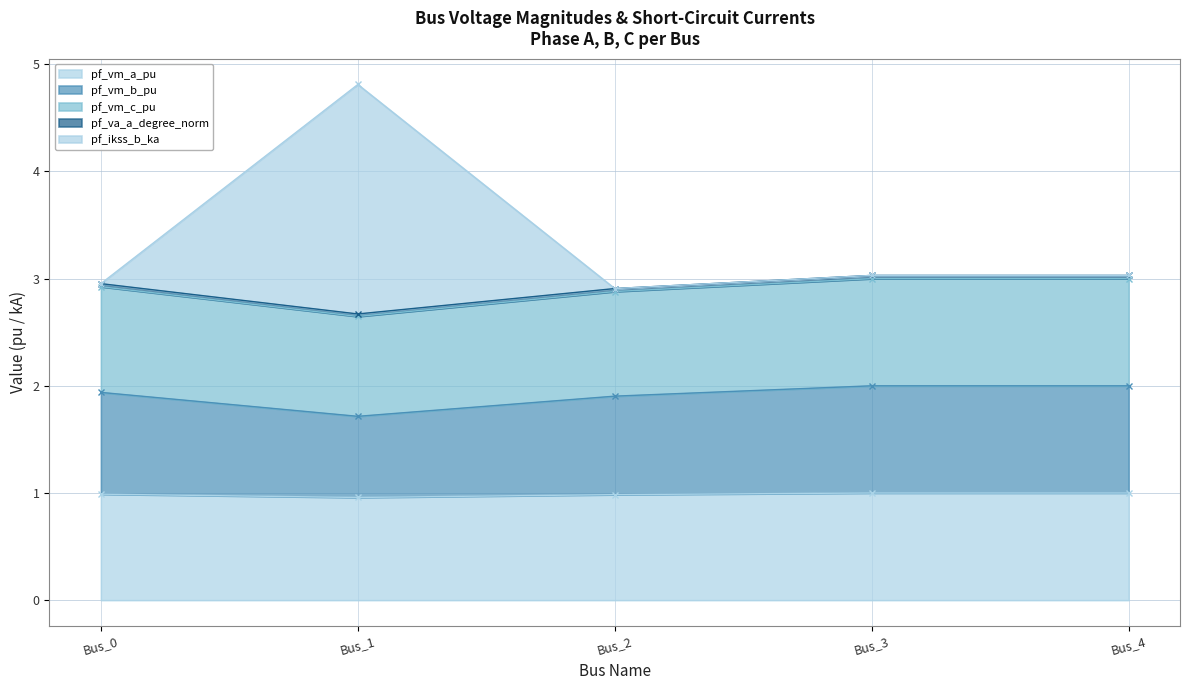

True or false: pf_vm_c_pu has a value of 4.6 at Bus_2.

False